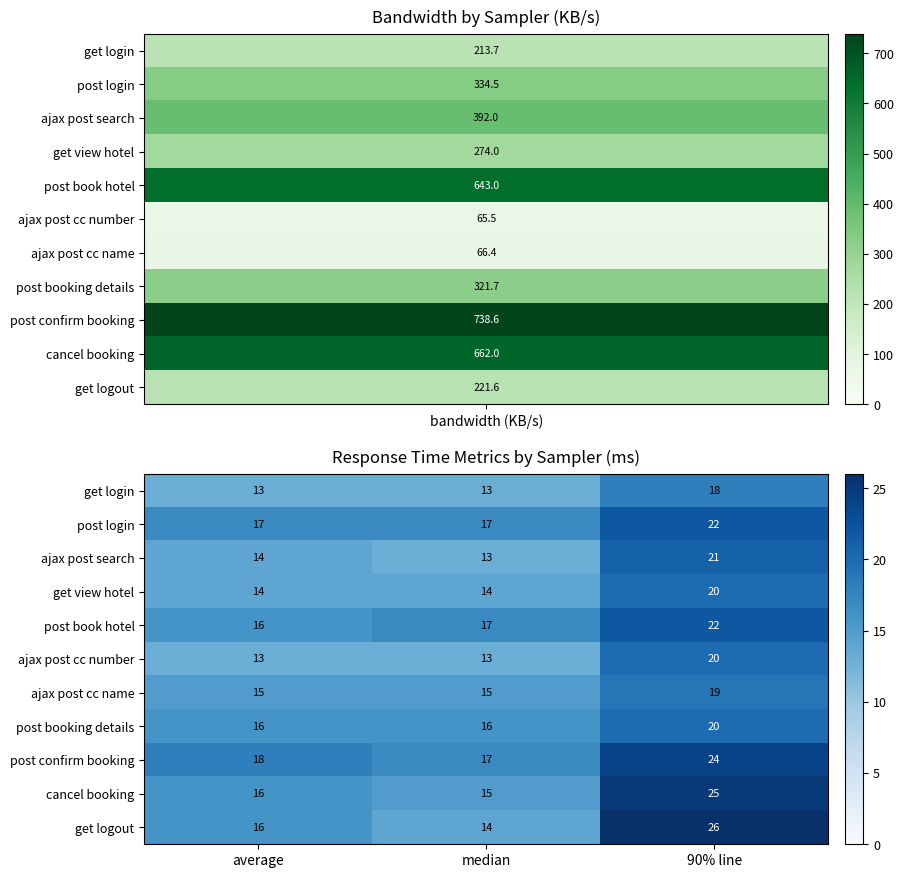

Which series has the largest total across all categories?

post confirm booking